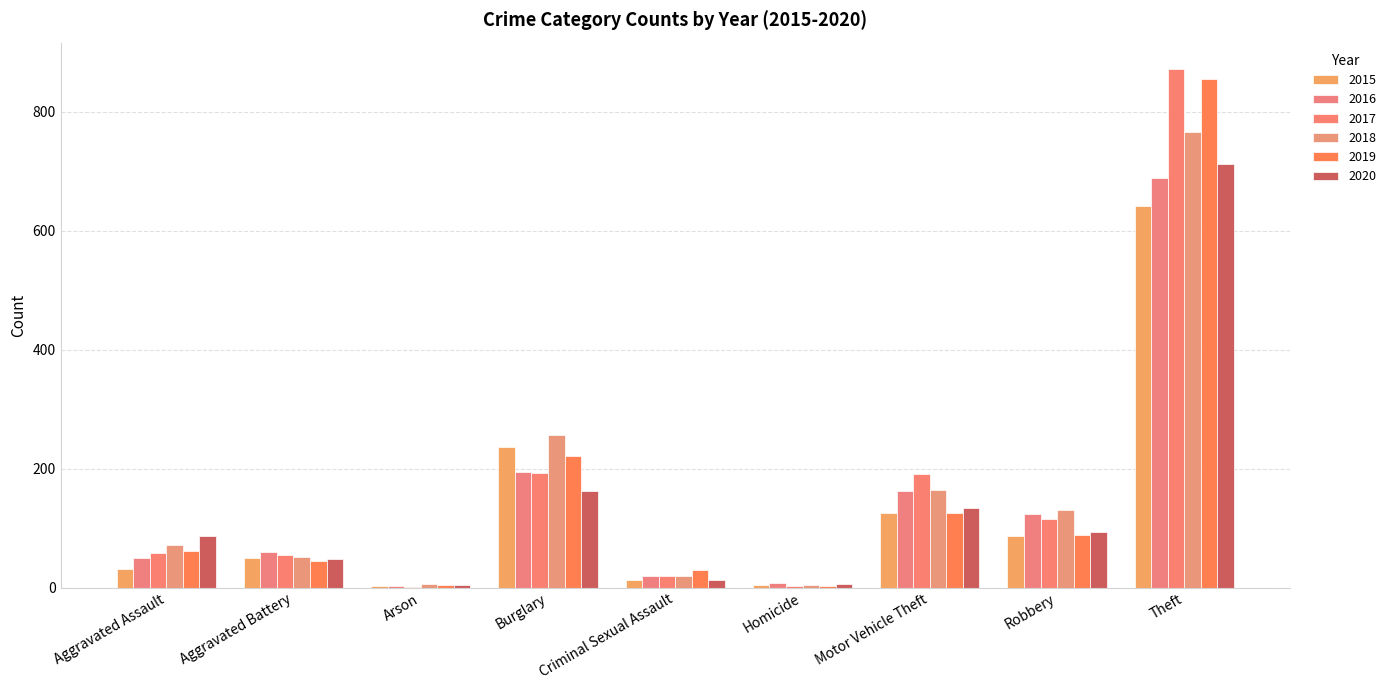

At how many categories does at least one series exceed 387?

1